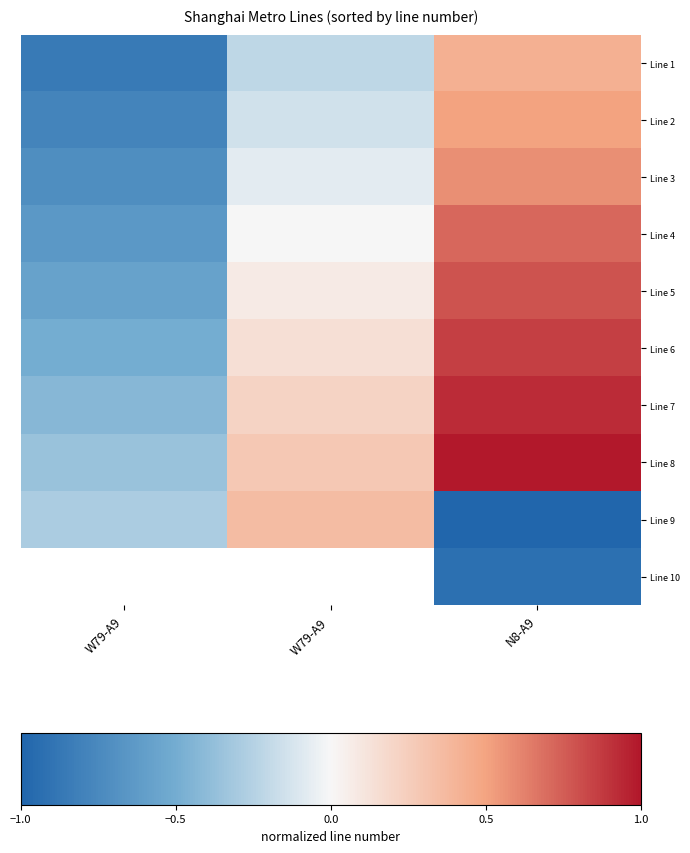

Is the value of Line 2 at W79-A9 greater than the value of Line 1 at W79-A9?

Yes